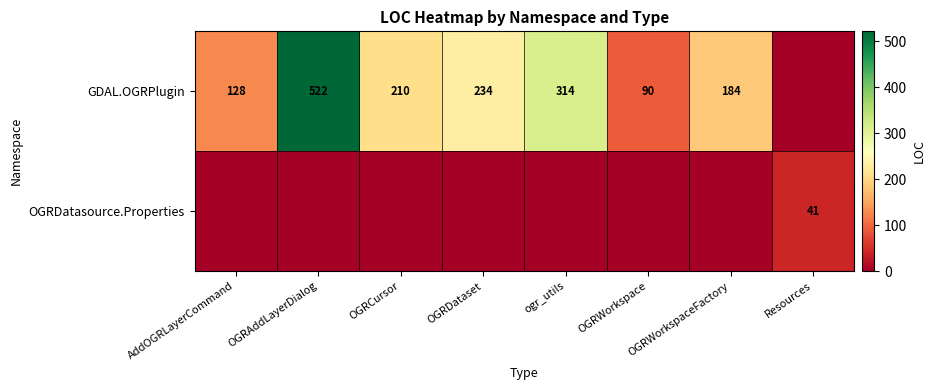

True or false: OGRDatasource.Properties has a value of 41 at Resources.

True